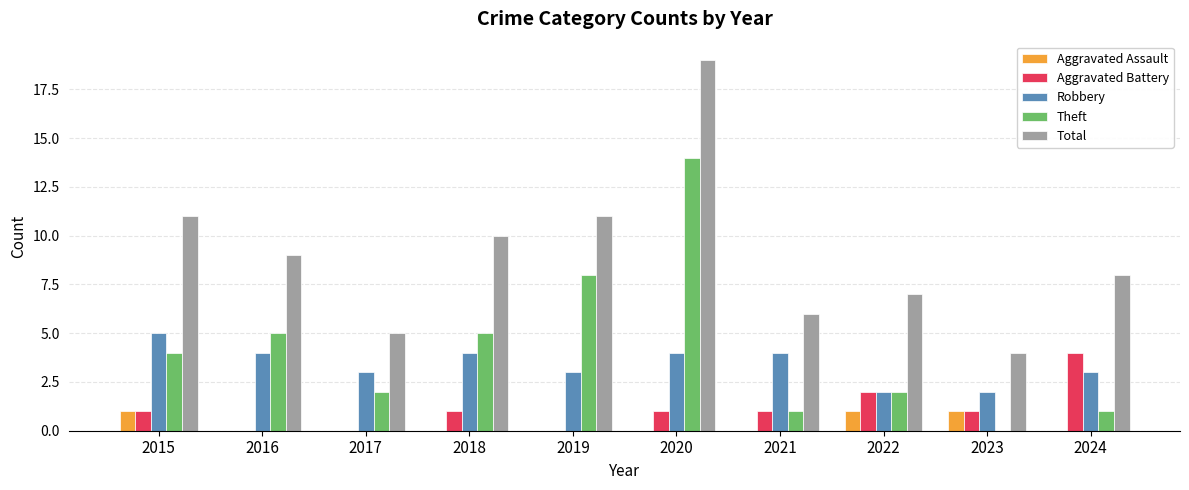

Reading left to right, transcribe all the data shown in this chart.

Aggravated Assault: 2015=1	2016=0	2017=0	2018=0	2019=0	2020=0	2021=0	2022=1	2023=1	2024=0
Aggravated Battery: 2015=1	2016=0	2017=0	2018=1	2019=0	2020=1	2021=1	2022=2	2023=1	2024=4
Robbery: 2015=5	2016=4	2017=3	2018=4	2019=3	2020=4	2021=4	2022=2	2023=2	2024=3
Theft: 2015=4	2016=5	2017=2	2018=5	2019=8	2020=14	2021=1	2022=2	2023=0	2024=1
Total: 2015=11	2016=9	2017=5	2018=10	2019=11	2020=19	2021=6	2022=7	2023=4	2024=8